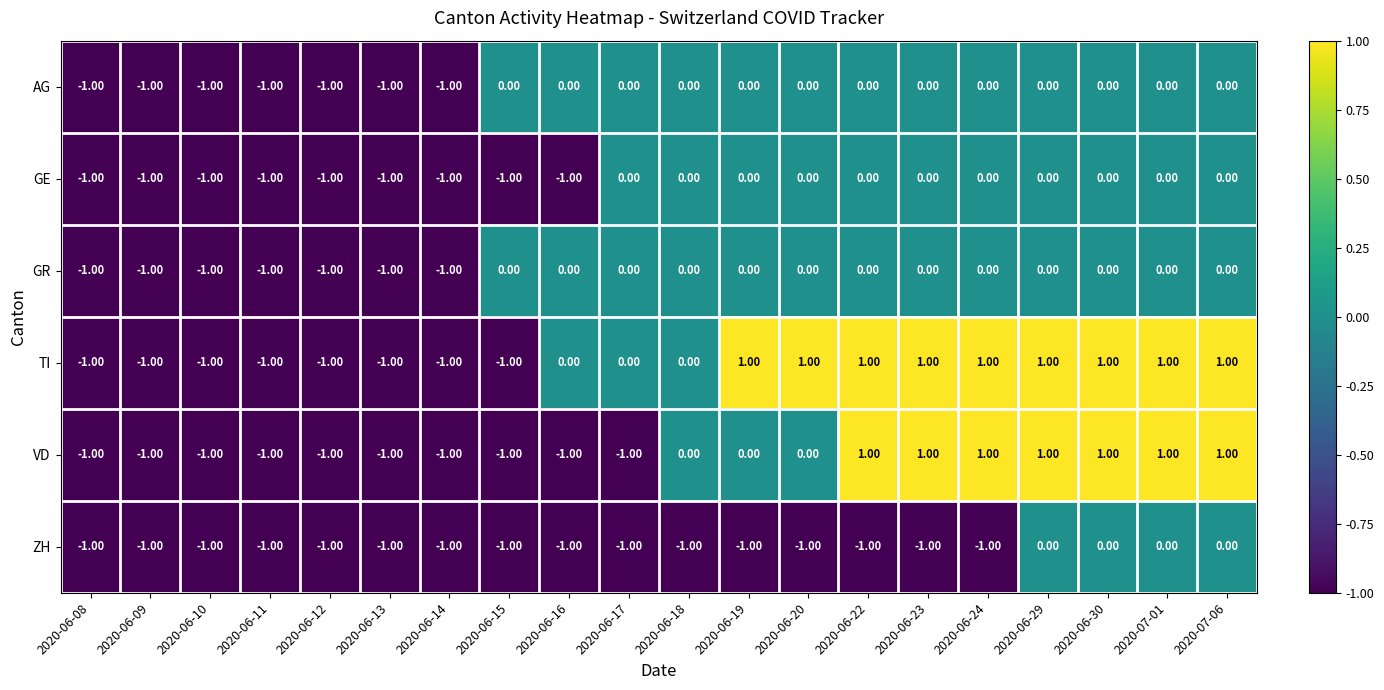

Which series has the largest total across all categories?

TI